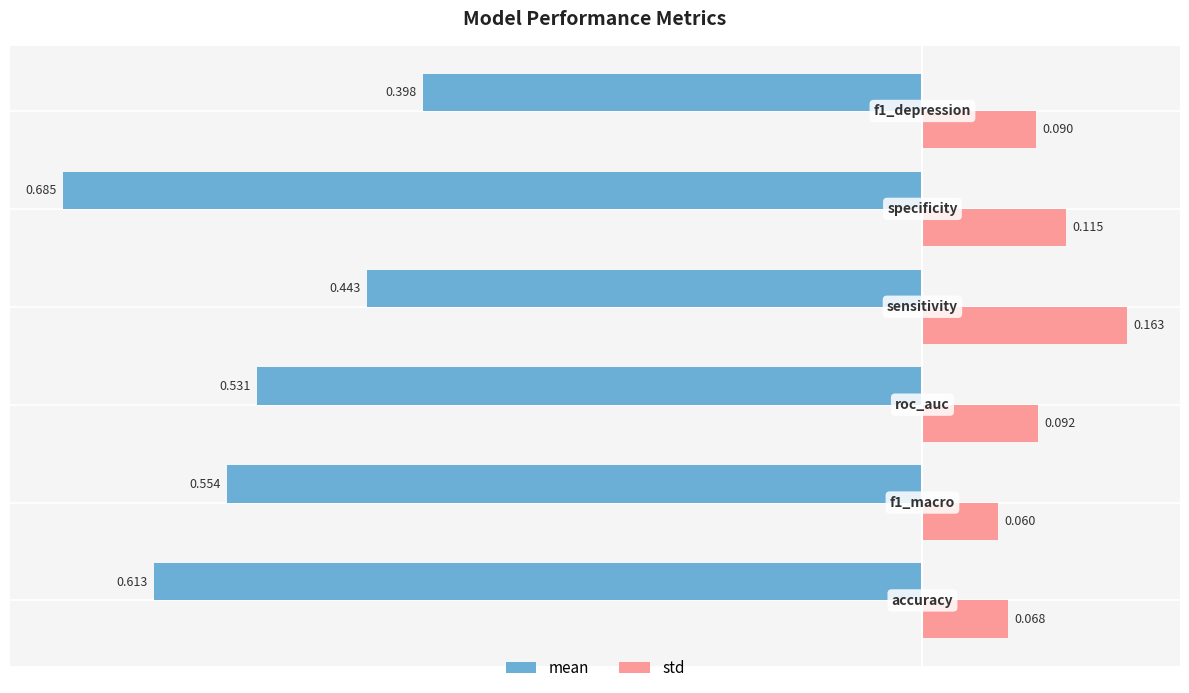

Rank the series by their average value, from highest to lowest.

std, mean